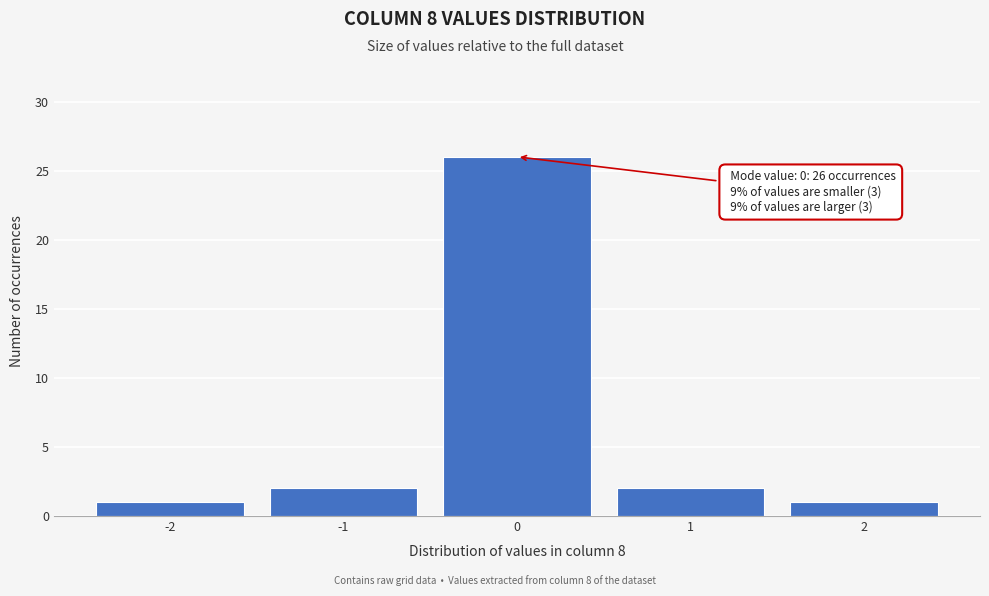

Reading left to right, extract all data points from this chart.

-2=1	-1=2	0=26	1=2	2=1